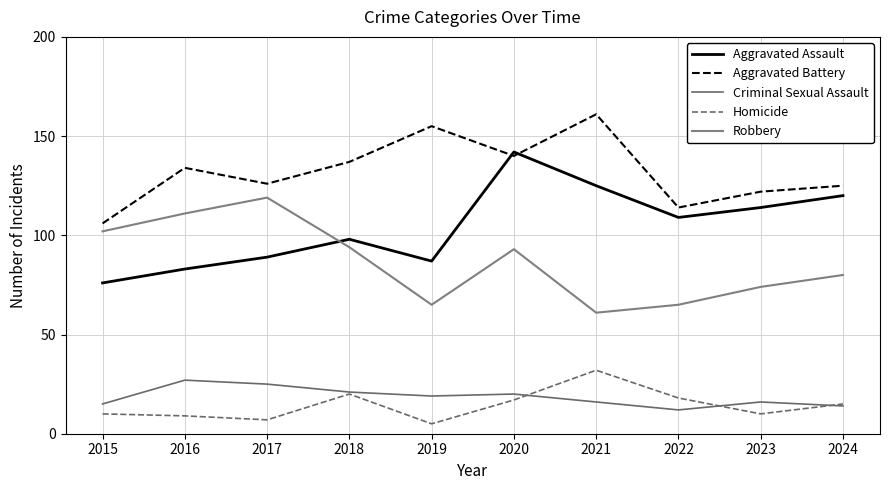

Reading left to right, transcribe all the data shown in this chart.

Aggravated Assault: 76	83	89	98	87	142	125	109	114	120
Aggravated Battery: 106	134	126	137	155	140	161	114	122	125
Criminal Sexual Assault: 15	27	25	21	19	20	16	12	16	14
Homicide: 10	9	7	20	5	17	32	18	10	15
Robbery: 102	111	119	94	65	93	61	65	74	80